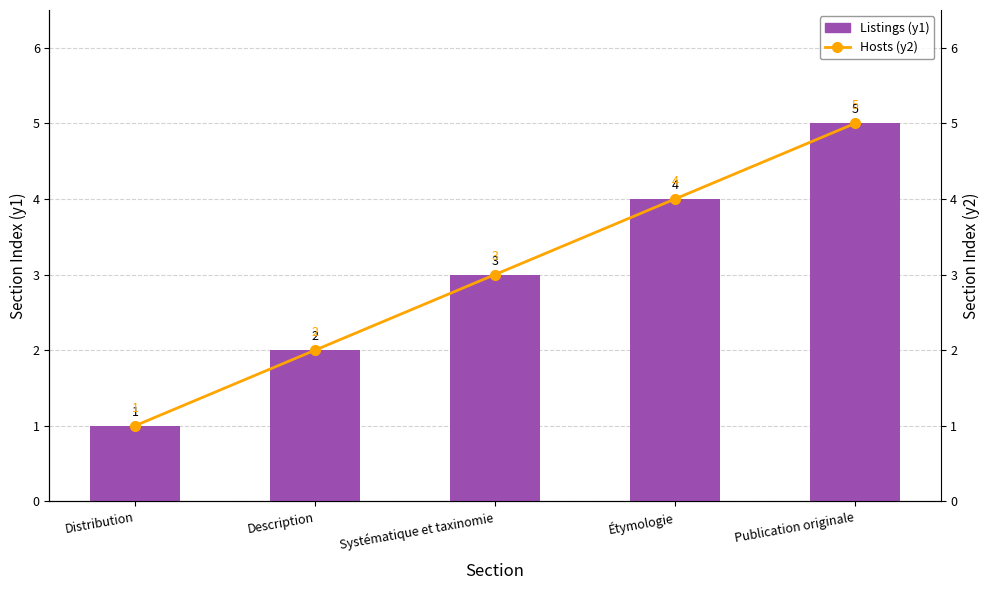

The value of Listings (y1) at Distribution is 1. True or false?

False